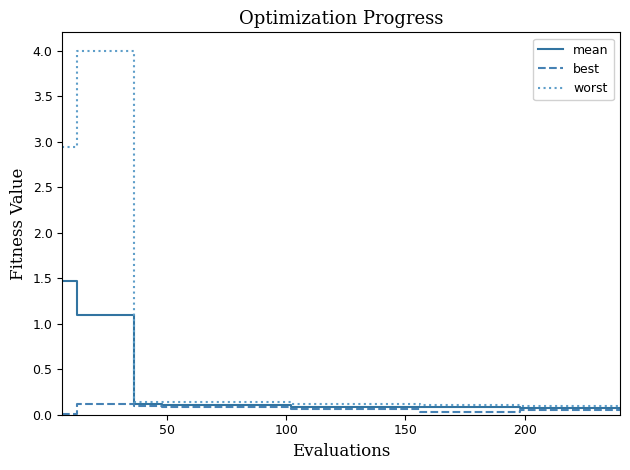

What is the difference between the second highest and second lowest values in the mean series?

1.0